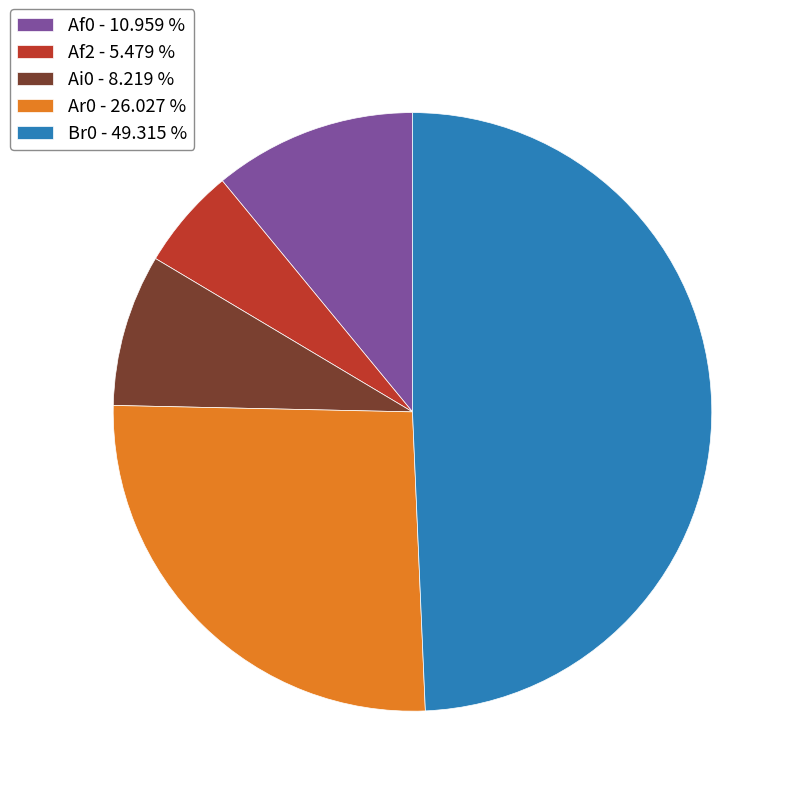

Approximately how many times larger is the value at Ar0 - 26.027 % compared to Af0 - 10.959 %?

2.4